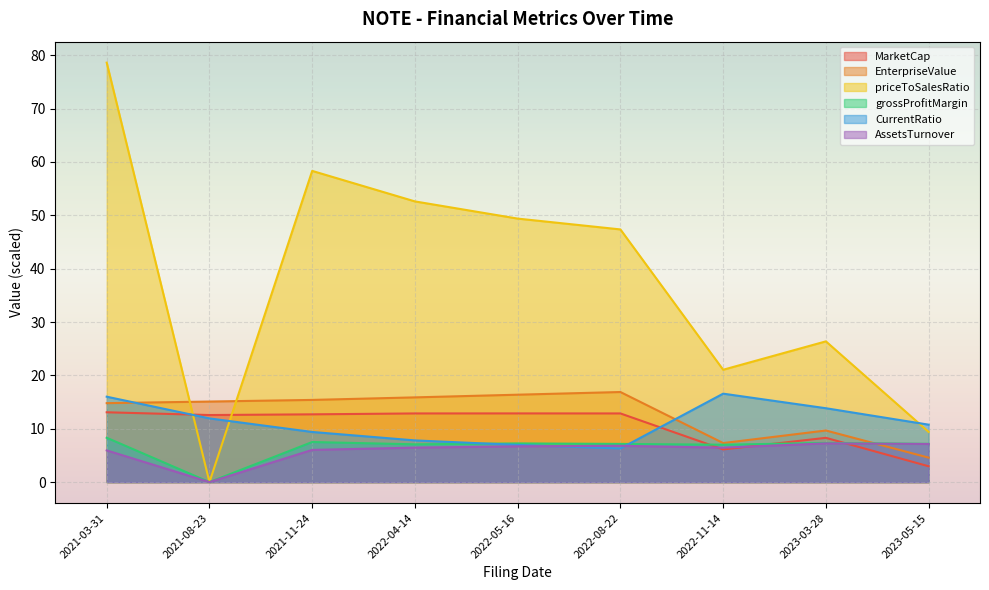

After their last crossing, which series has the higher values: grossProfitMargin or MarketCap?

grossProfitMargin